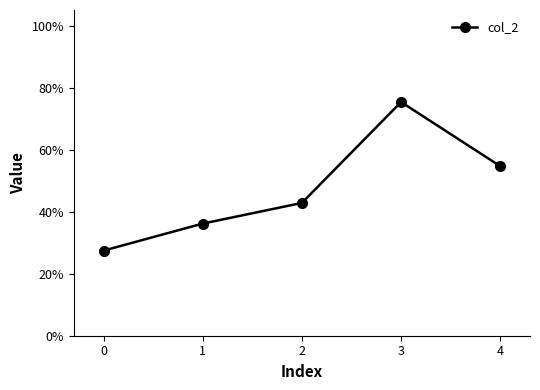

What is the difference between the maximum and minimum values?

0.5